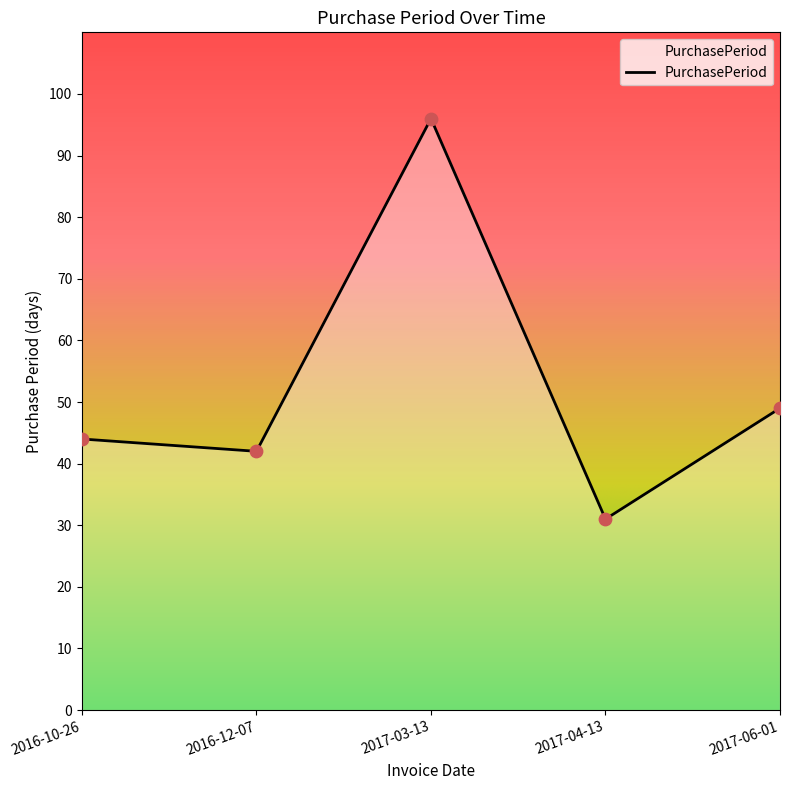

Approximately how many times larger is the value at 2017-06-01 compared to 2016-10-26?

1.1